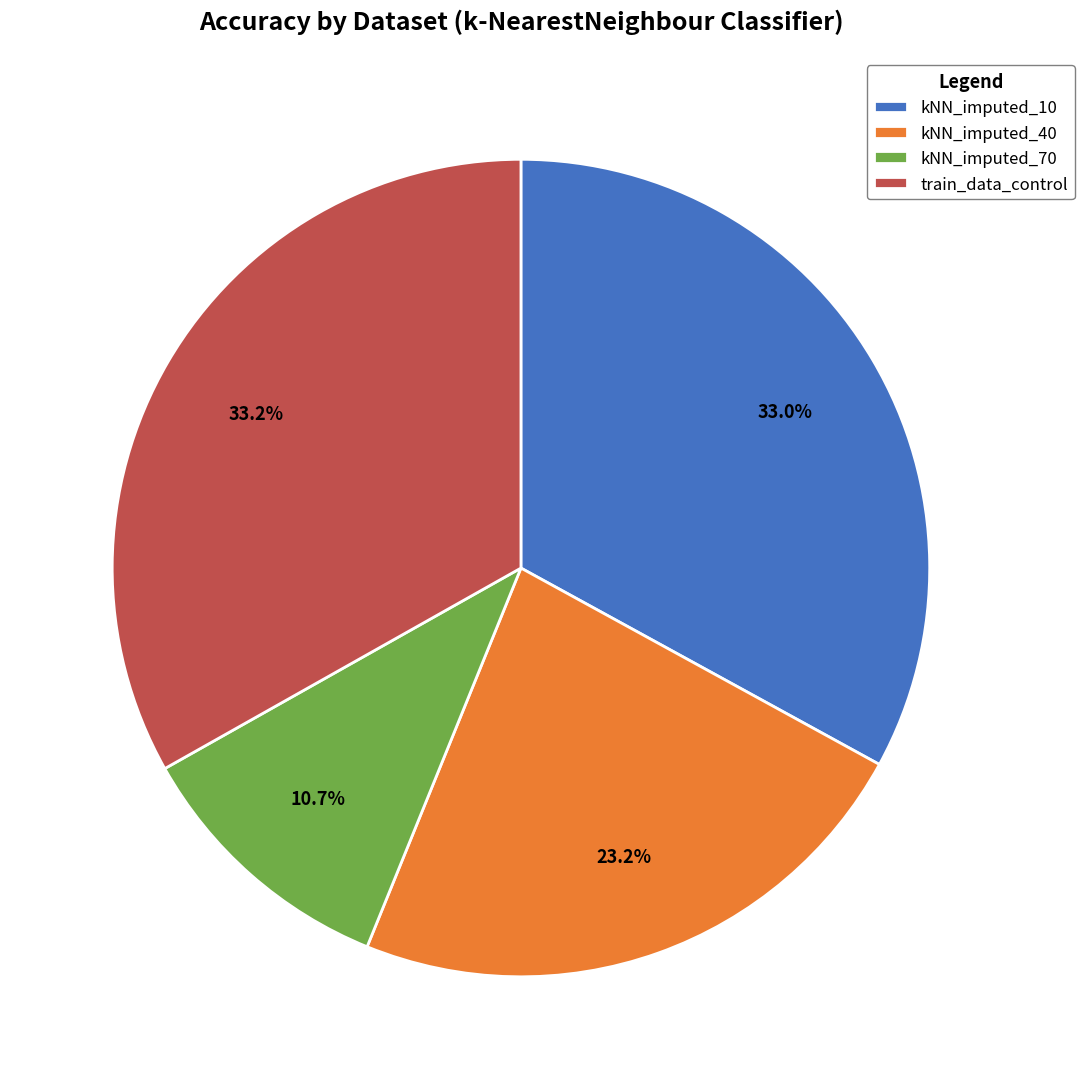

To the nearest percent, what portion does train_data_control represent?

33%